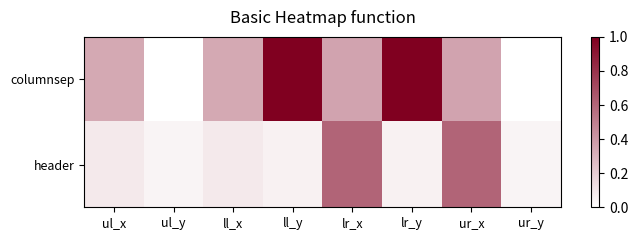

Which category has the lowest value across all series?

ul_y